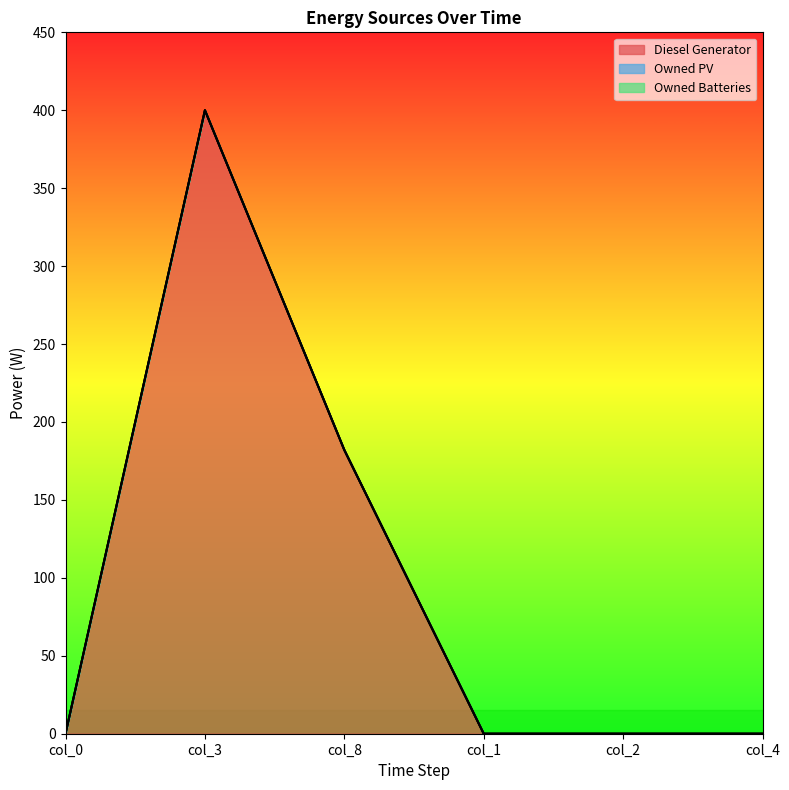

Rank the series by their maximum value, from lowest to highest.

Owned PV, Owned Batteries, Diesel Generator